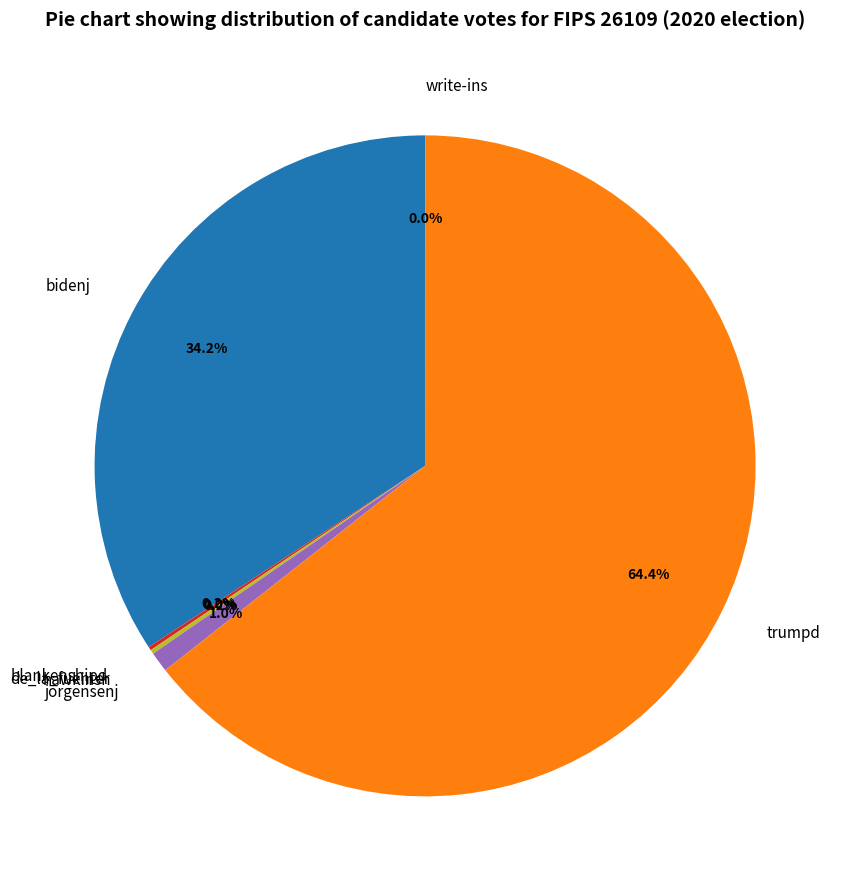

Combined, what portion of the pie is bidenj and trumpd?

98.6%